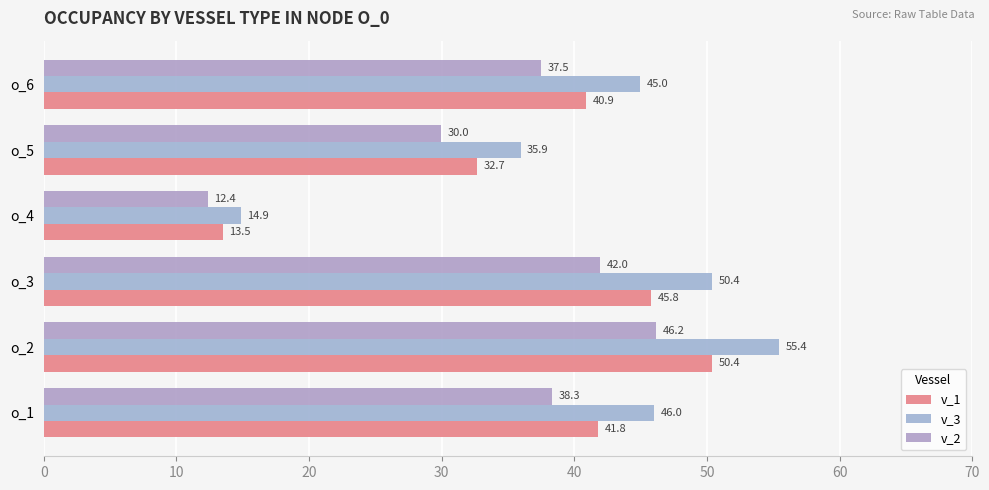

How many values in the v_1 series exceed 41?

3